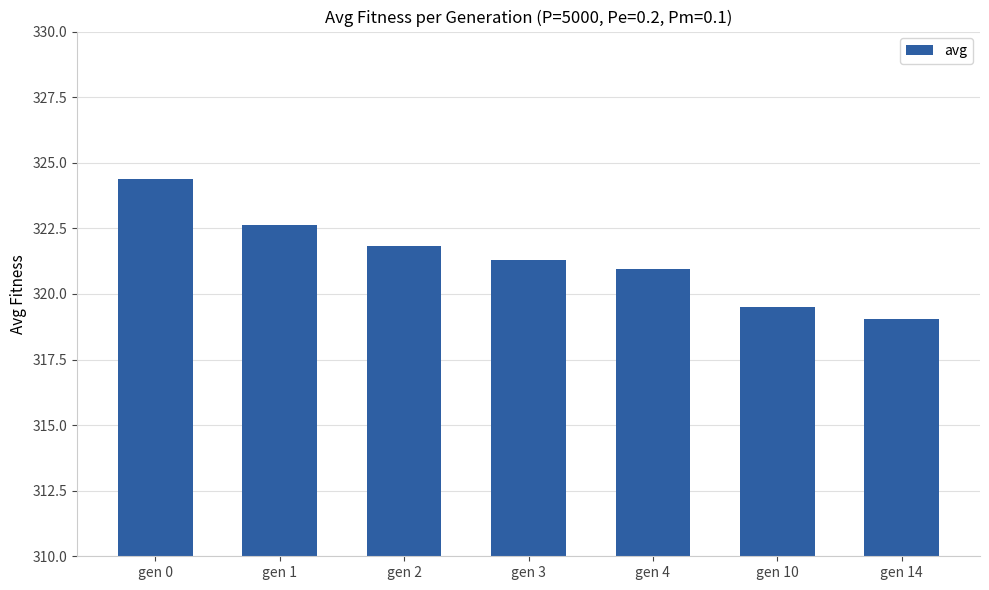

List the labels in order of value, largest first.

gen 0, gen 1, gen 2, gen 3, gen 4, gen 10, gen 14